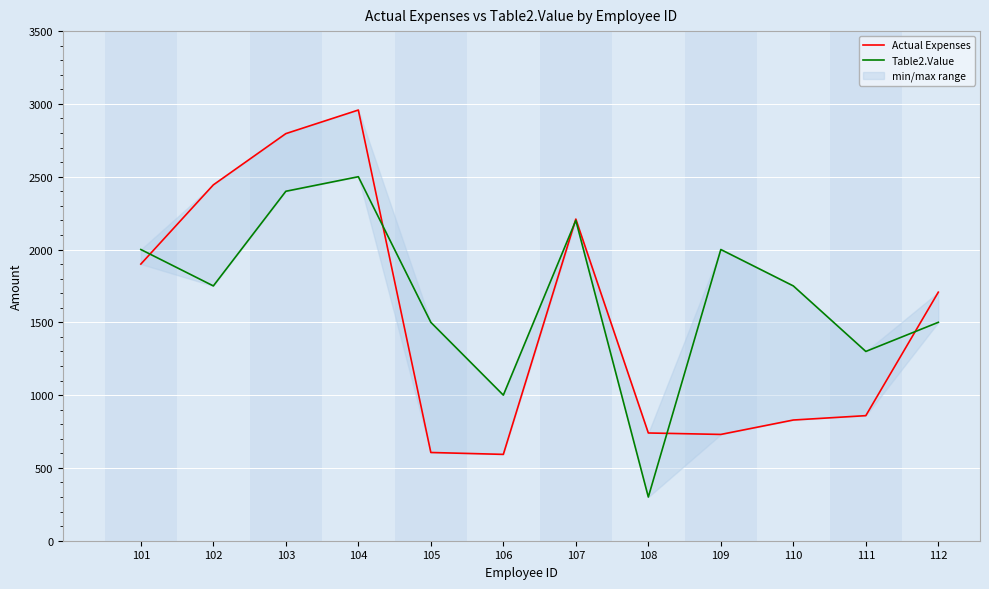

Which label corresponds to the largest value in the chart?

104